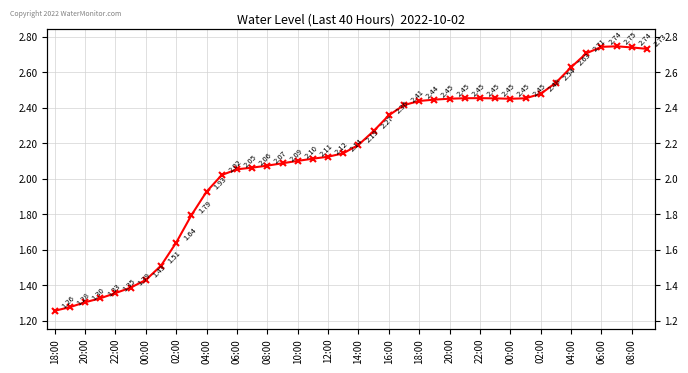

Does the chart have visible grid lines?

Yes